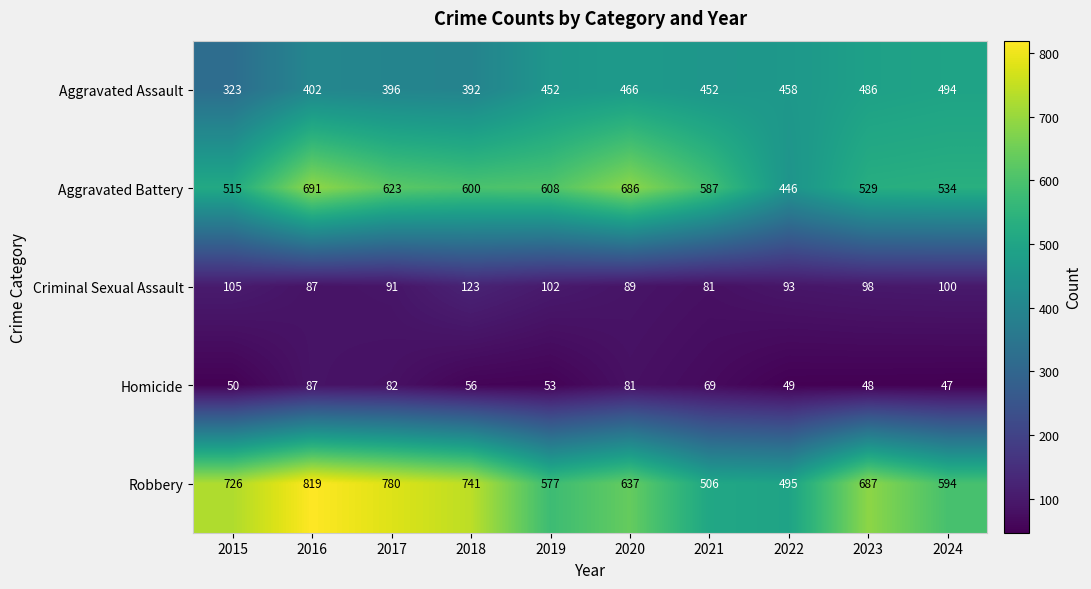

Which label corresponds to the smallest value in the chart?

2024